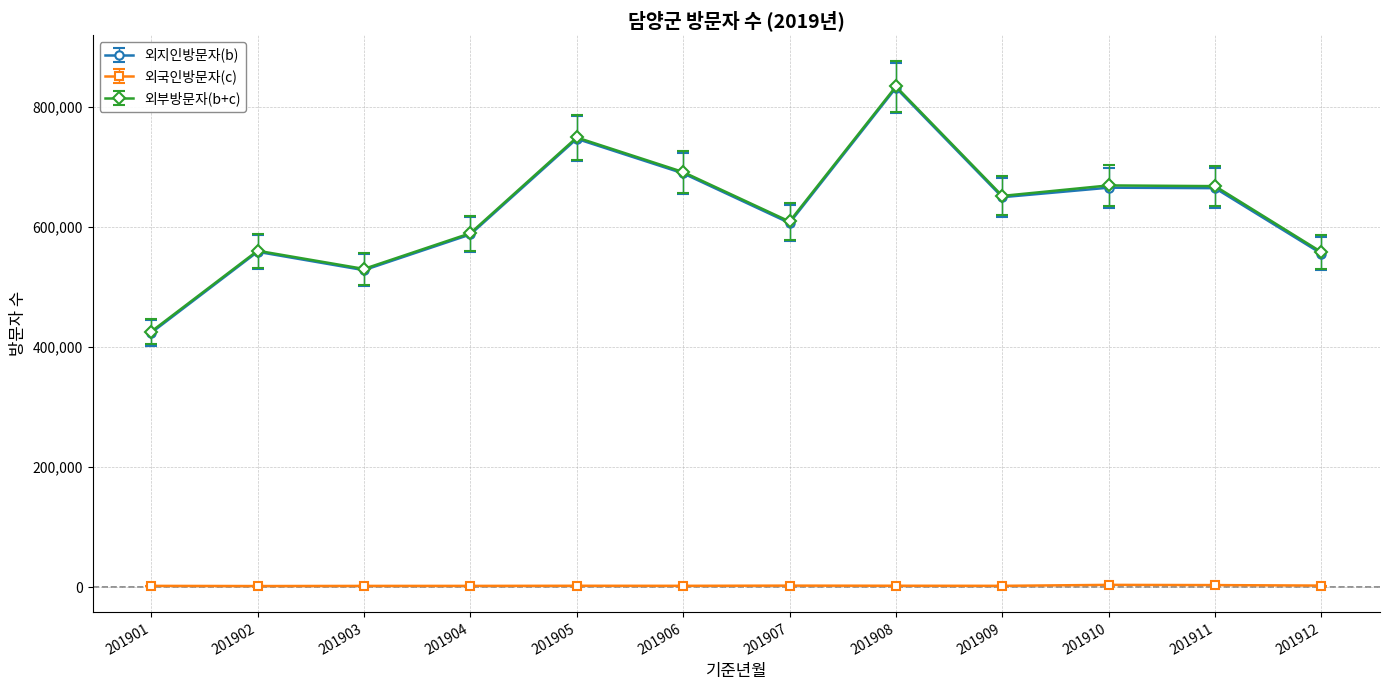

How many values in the 외지인방문자(b) series are below 649275?

6